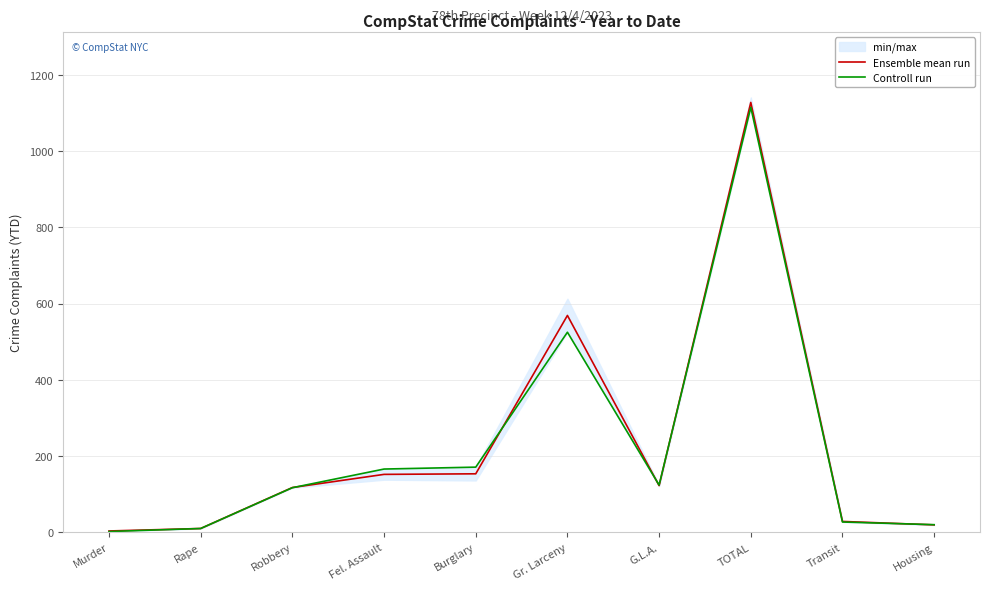

Is this an area chart (filled region under the line)?

No